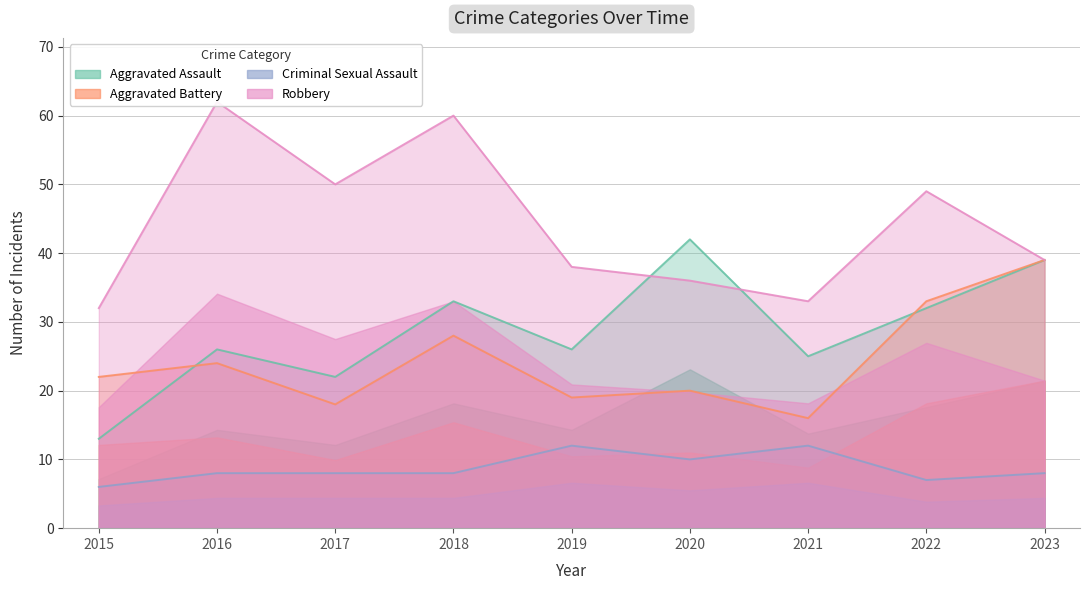

What are all the series names shown in the legend?

Aggravated Assault, Aggravated Battery, Criminal Sexual Assault, Robbery